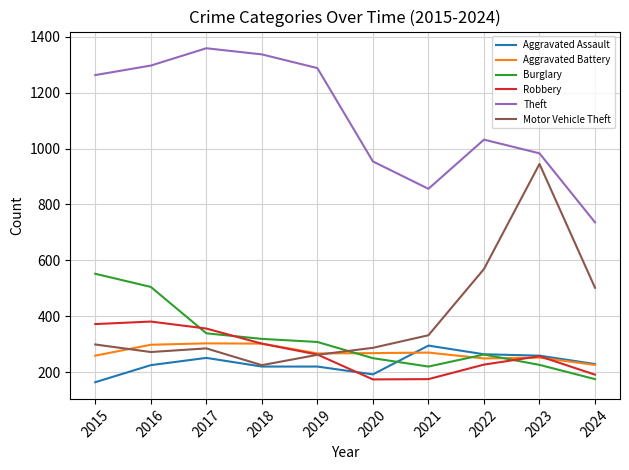

True or false: Theft and Aggravated Assault intersect in this chart.

False